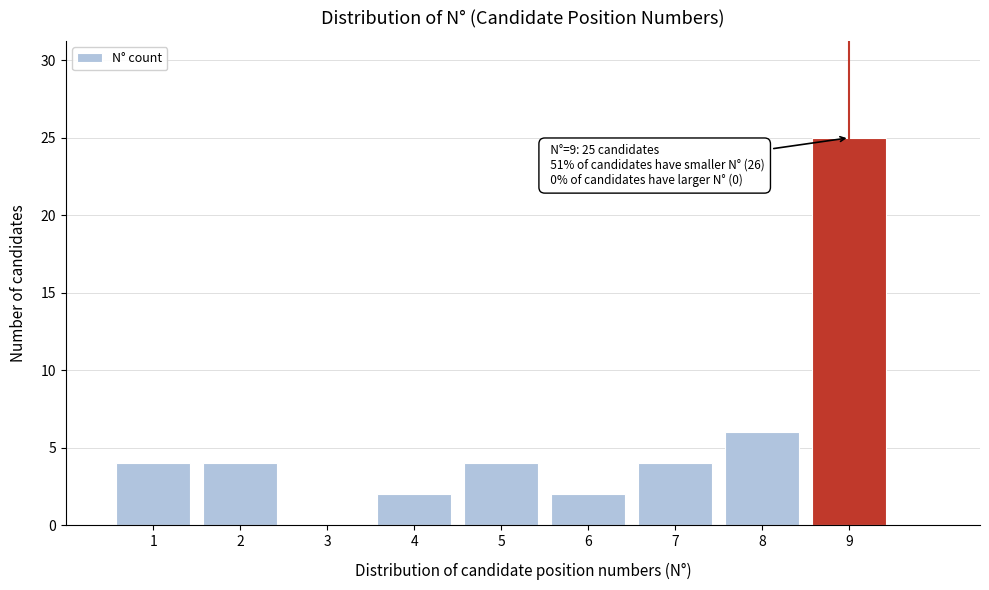

Reading right to left, what are all the values shown in this chart?

9=25	8=6	7=4	6=2	5=4	4=2	3=0	2=4	1=4